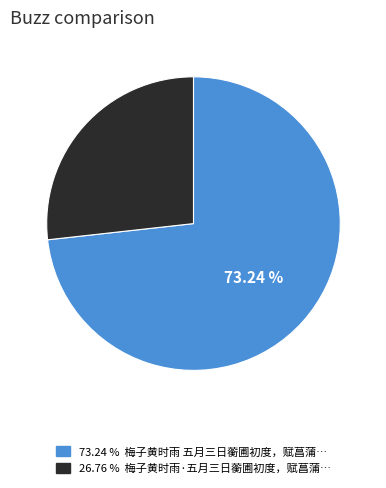

Does any single category account for the majority?

Yes